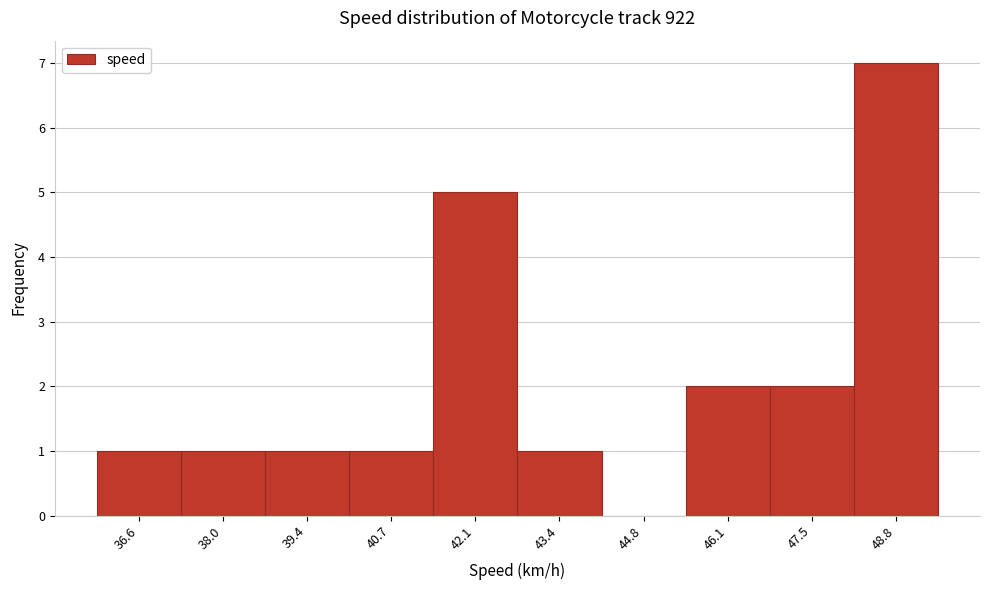

Reading left to right, transcribe all the data shown in this chart.

36.6=1	38.0=1	39.4=1	40.7=1	42.1=5	43.4=1	44.8=0	46.1=2	47.5=2	48.8=7